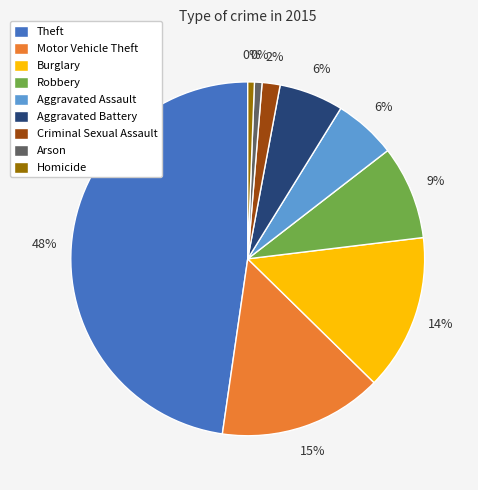

What percentage is the Robbery slice, to the nearest percent?

9%